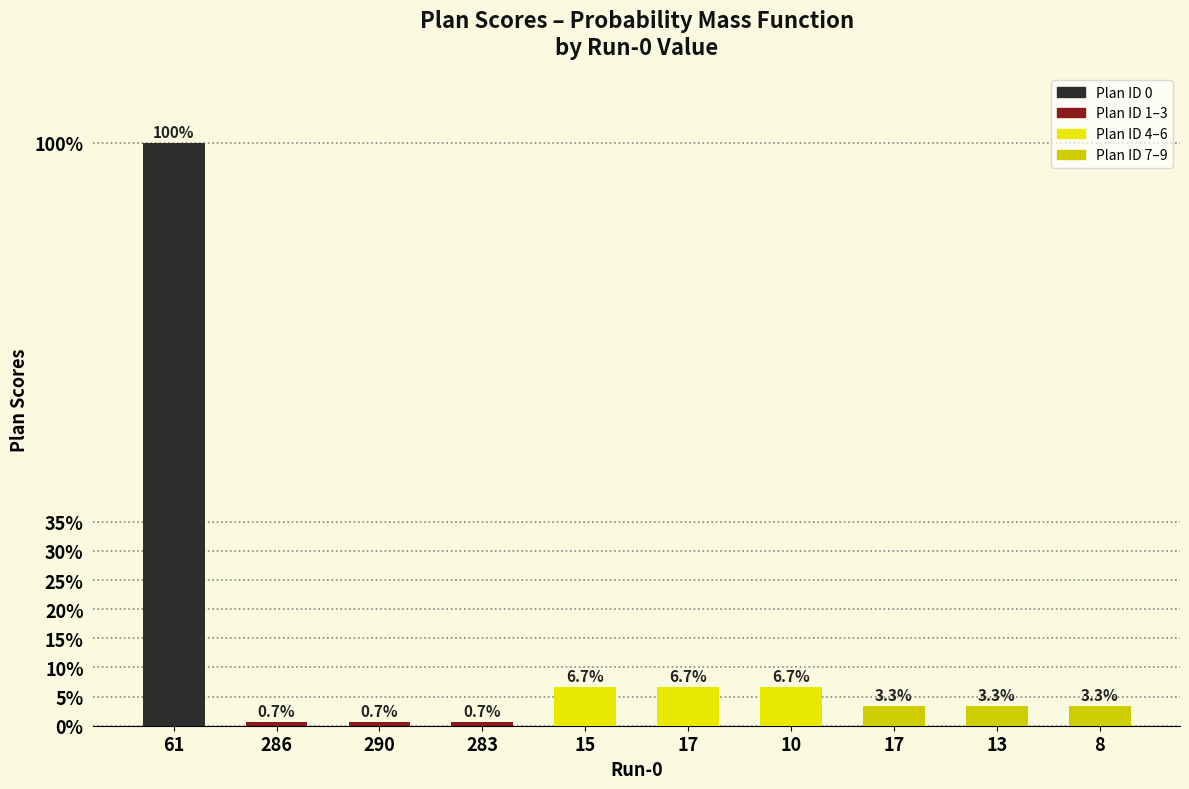

Are the bars horizontal?

No